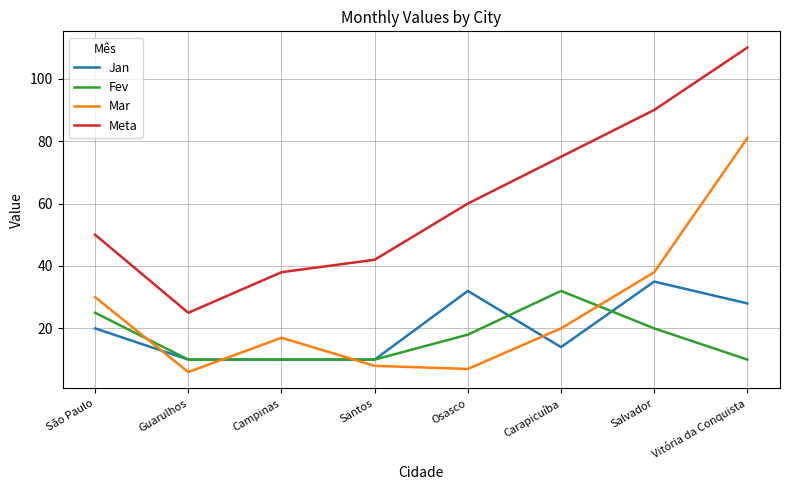

At Osasco, list the series in order from smallest to largest.

Mar, Fev, Jan, Meta